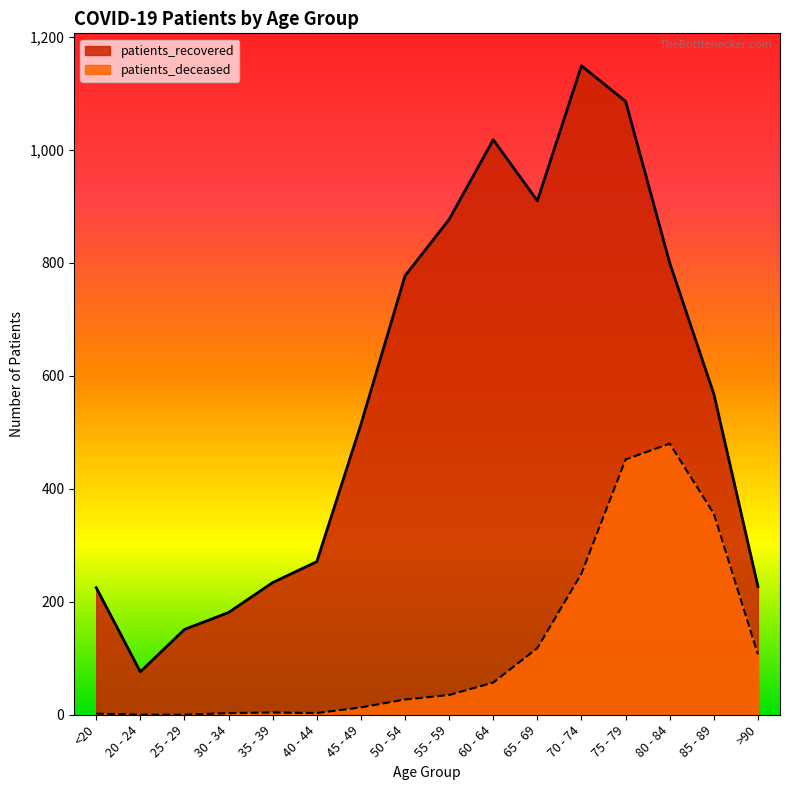

Reading left to right, extract all data points from this chart.

patients_recovered: <20=225	20 - 24=76	25 - 29=151	30 - 34=181	35 - 39=234	40 - 44=271	45 - 49=514	50 - 54=777	55 - 59=877	60 - 64=1018	65 - 69=910	70 - 74=1149	75 - 79=1086	80 - 84=800	85 - 89=568	>90=227
patients_deceased: <20=2	20 - 24=0	25 - 29=0	30 - 34=3	35 - 39=4	40 - 44=3	45 - 49=13	50 - 54=27	55 - 59=35	60 - 64=57	65 - 69=118	70 - 74=250	75 - 79=452	80 - 84=480	85 - 89=356	>90=107